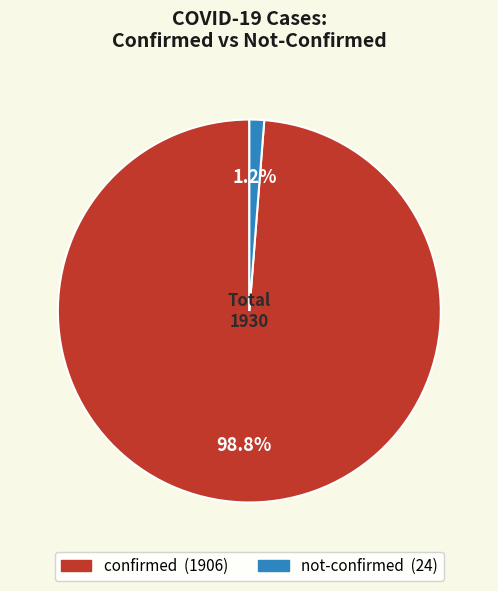

Does any single category account for the majority?

Yes